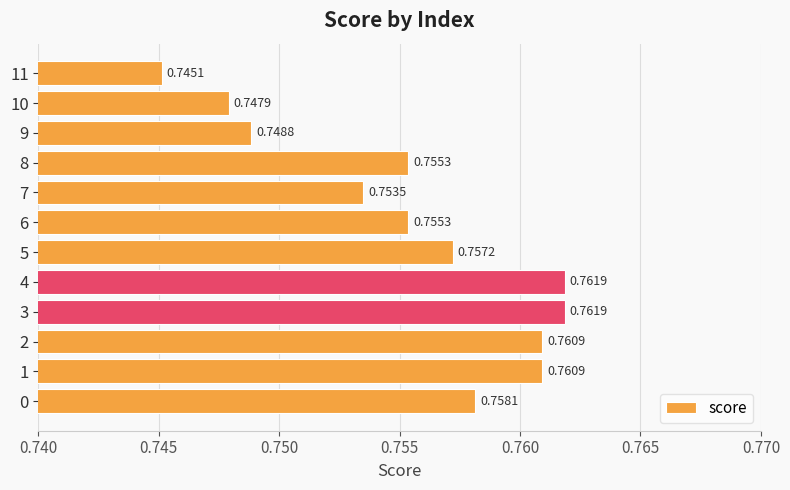

Does the chart contain stacked bars?

No